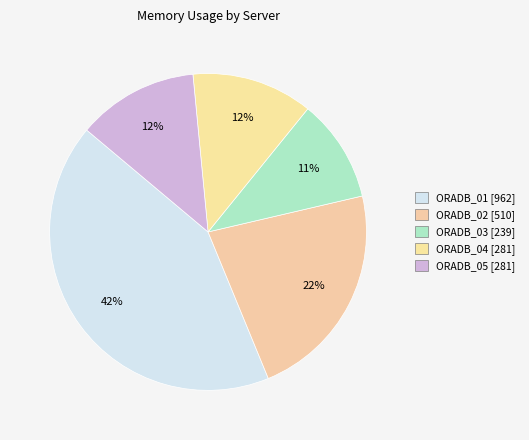

Count the number of slices in the pie.

5